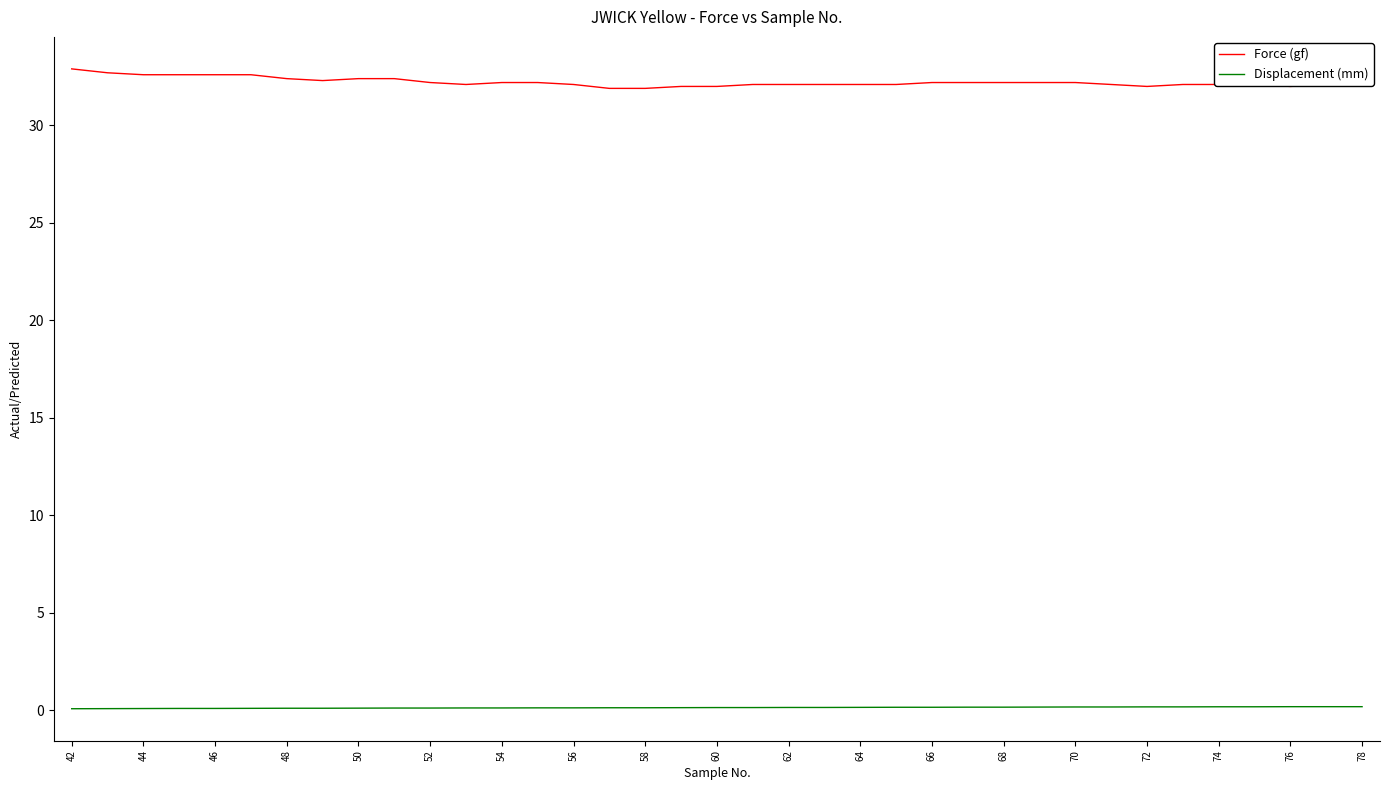

Which series has the largest total across all categories?

Force (gf)